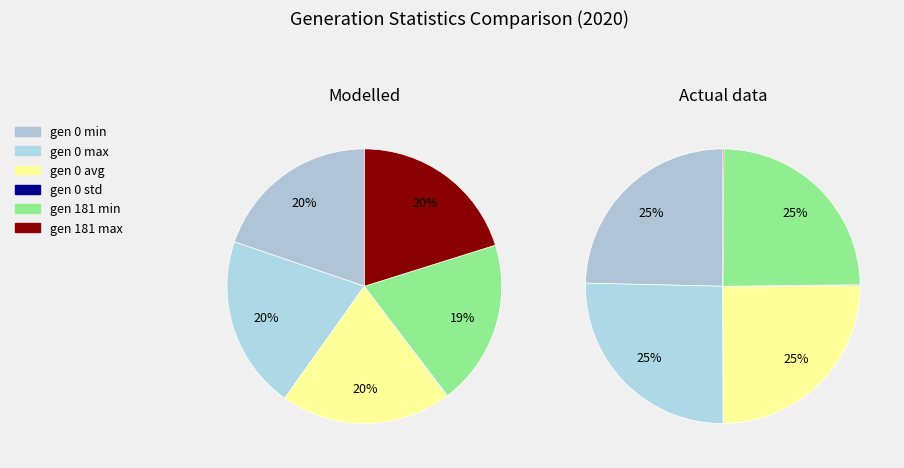

Which series has the widest spread of values?

Modelled